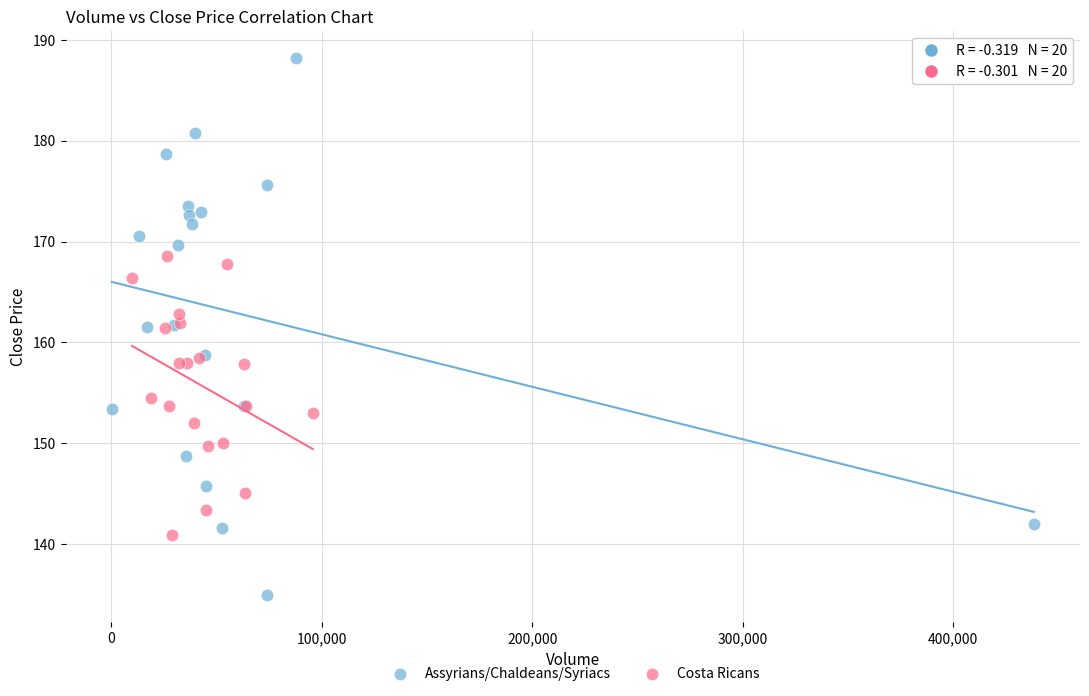

Which series reaches the minimum Y coordinate?

Assyrians/Chaldeans/Syriacs